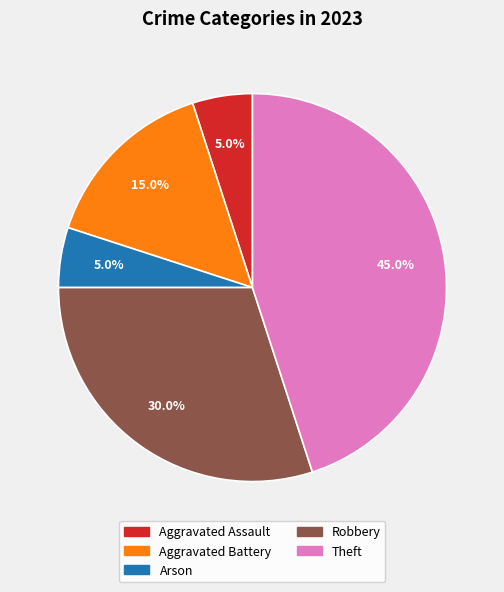

Is there any slice that represents more than half of the pie?

No